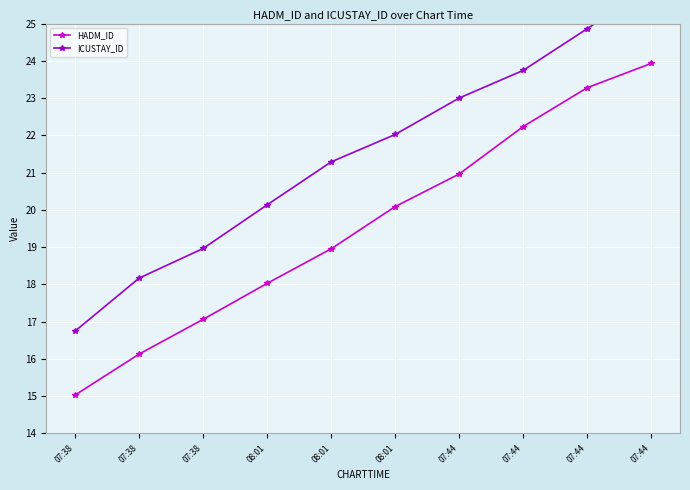

What is the highest value of the HADM_ID series?

23.9